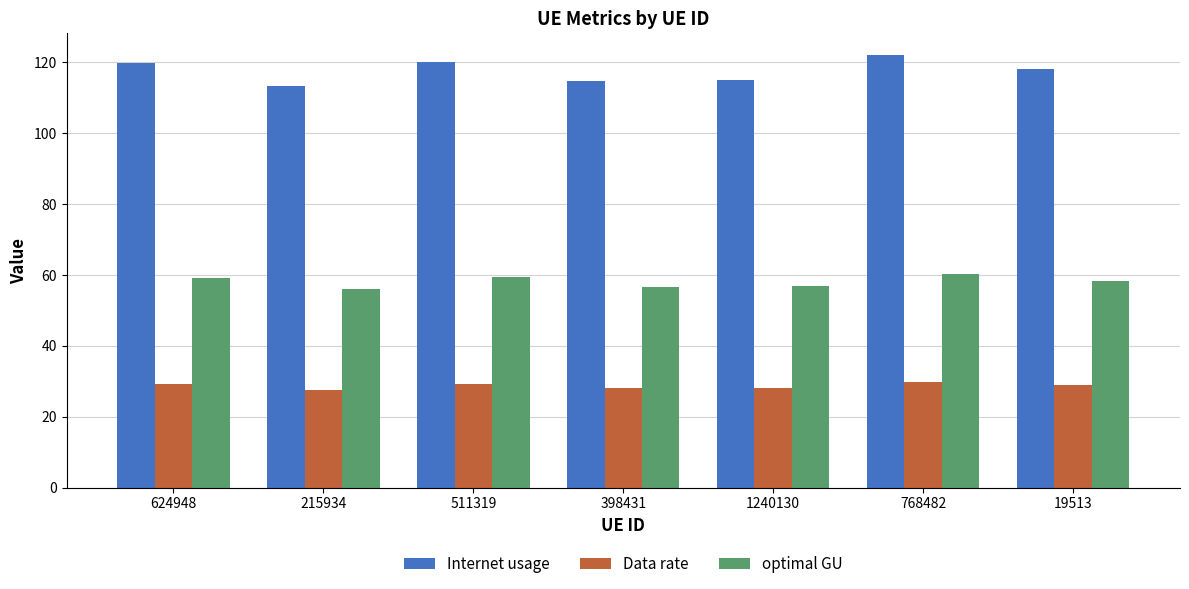

At how many categories does at least one series exceed 111?

7